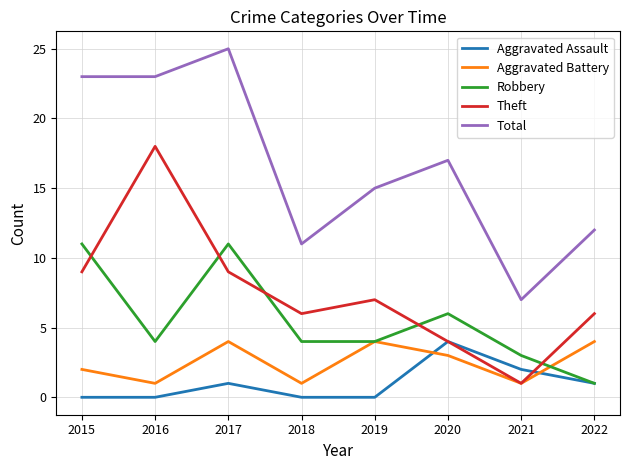

How many interior local peaks does the Aggravated Assault series have?

2